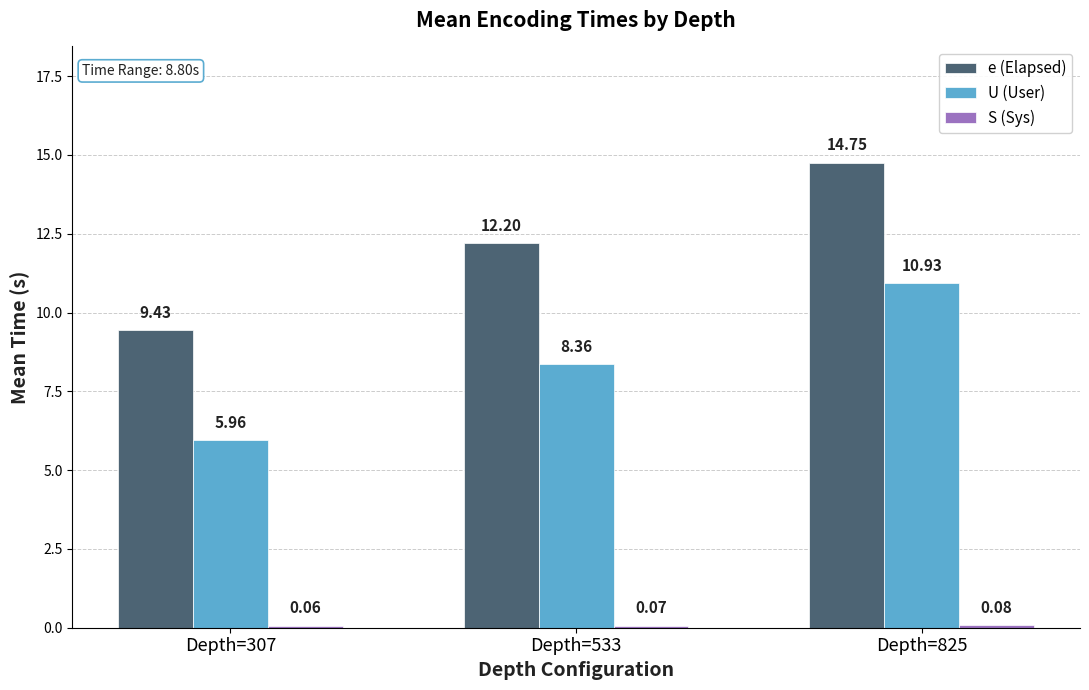

How many groups of bars are there?

3